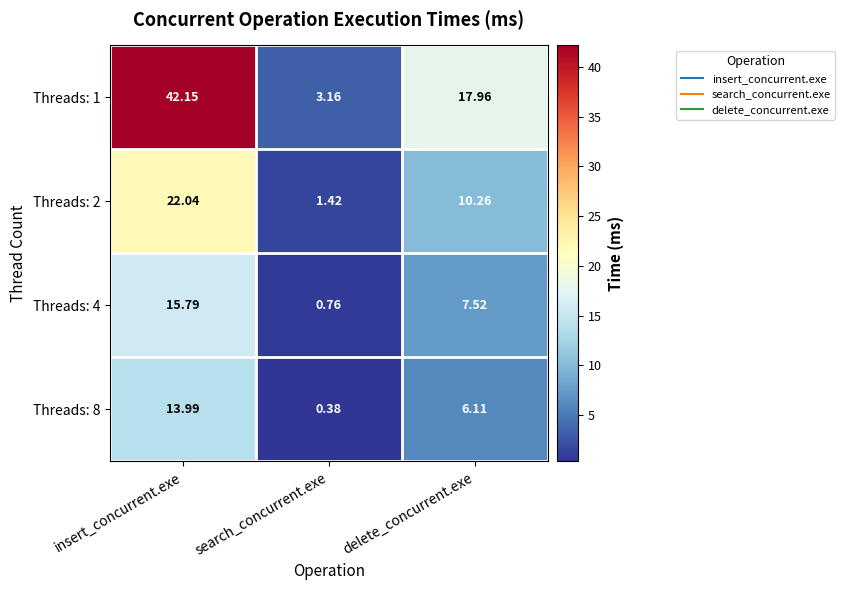

Is the value of Threads: 8 at search_concurrent.exe greater than the value of Threads: 2 at delete_concurrent.exe?

No